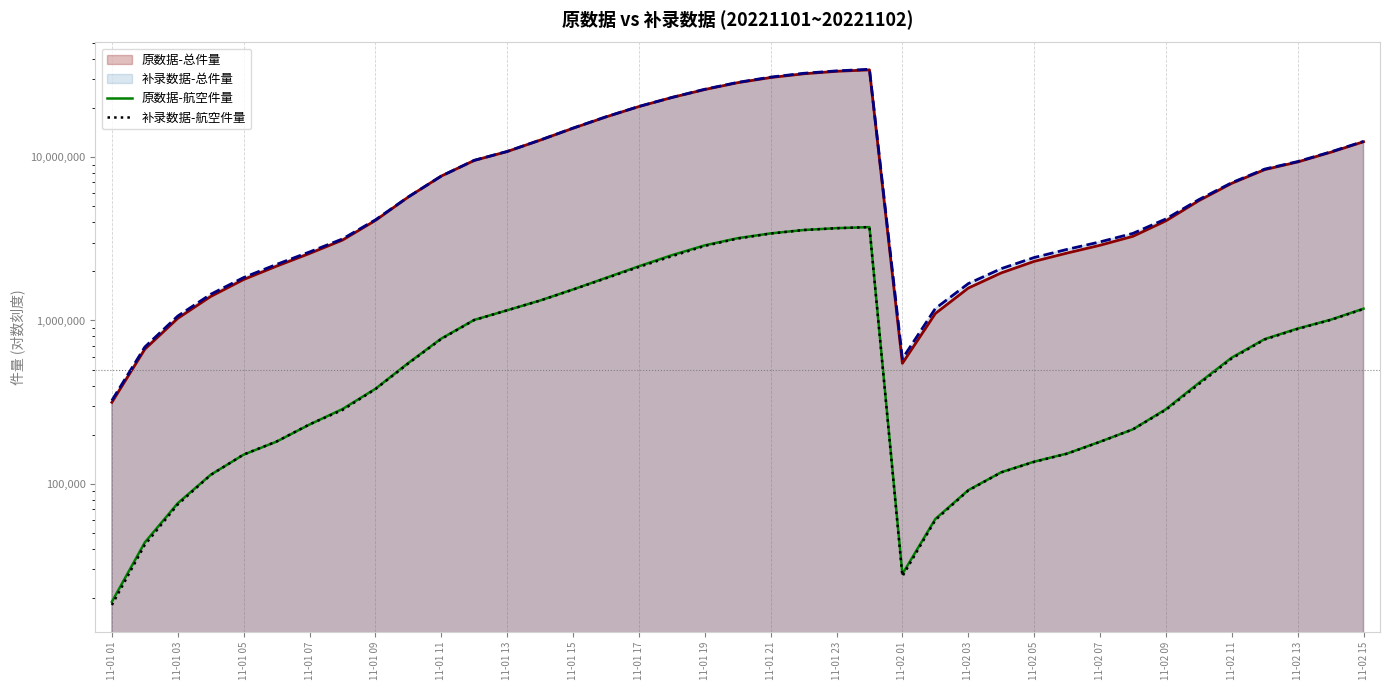

How many data points does each series have?

39